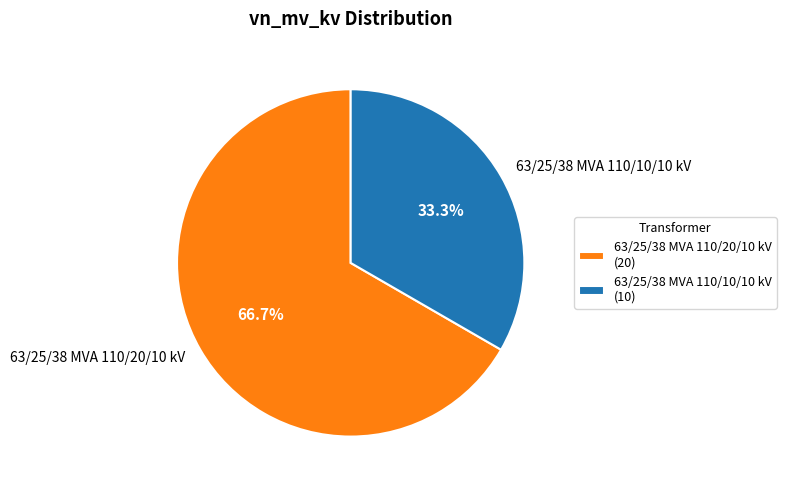

Which has a higher value, 63/25/38 MVA 110/10/10 kV or 63/25/38 MVA 110/20/10 kV?

63/25/38 MVA 110/20/10 kV